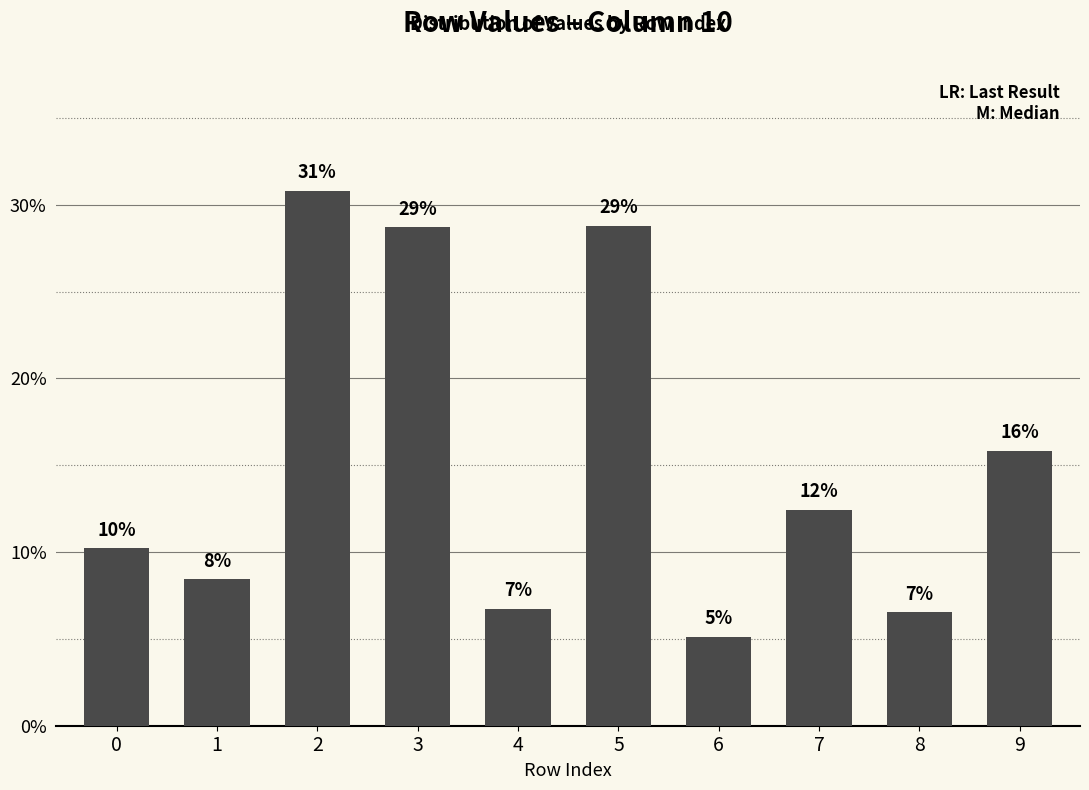

Are the bars horizontal?

No